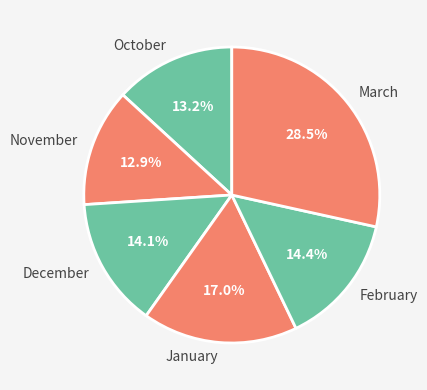

Approximately how many times larger is the value at October compared to February?

0.9